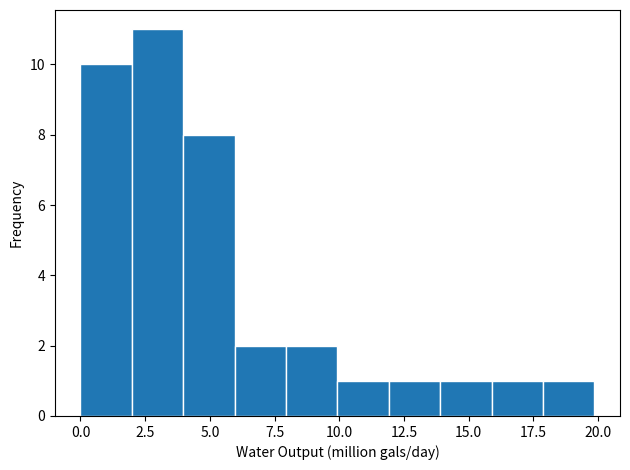

Read against the x-axis, roughly where is the centre of the tallest bar?

3.0